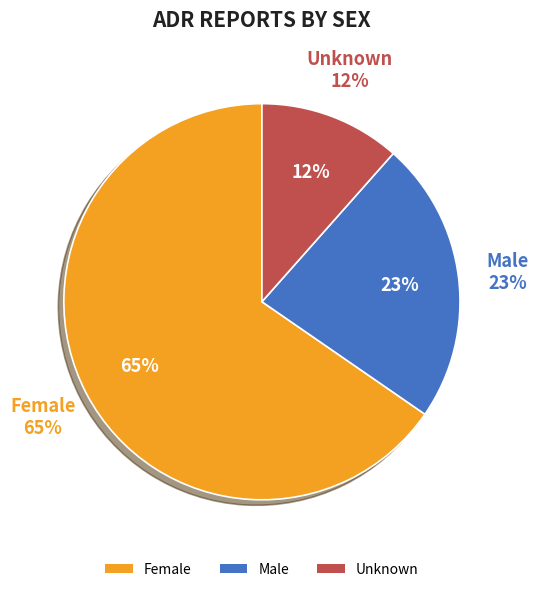

What percentage is the Female slice, to the nearest percent?

65%